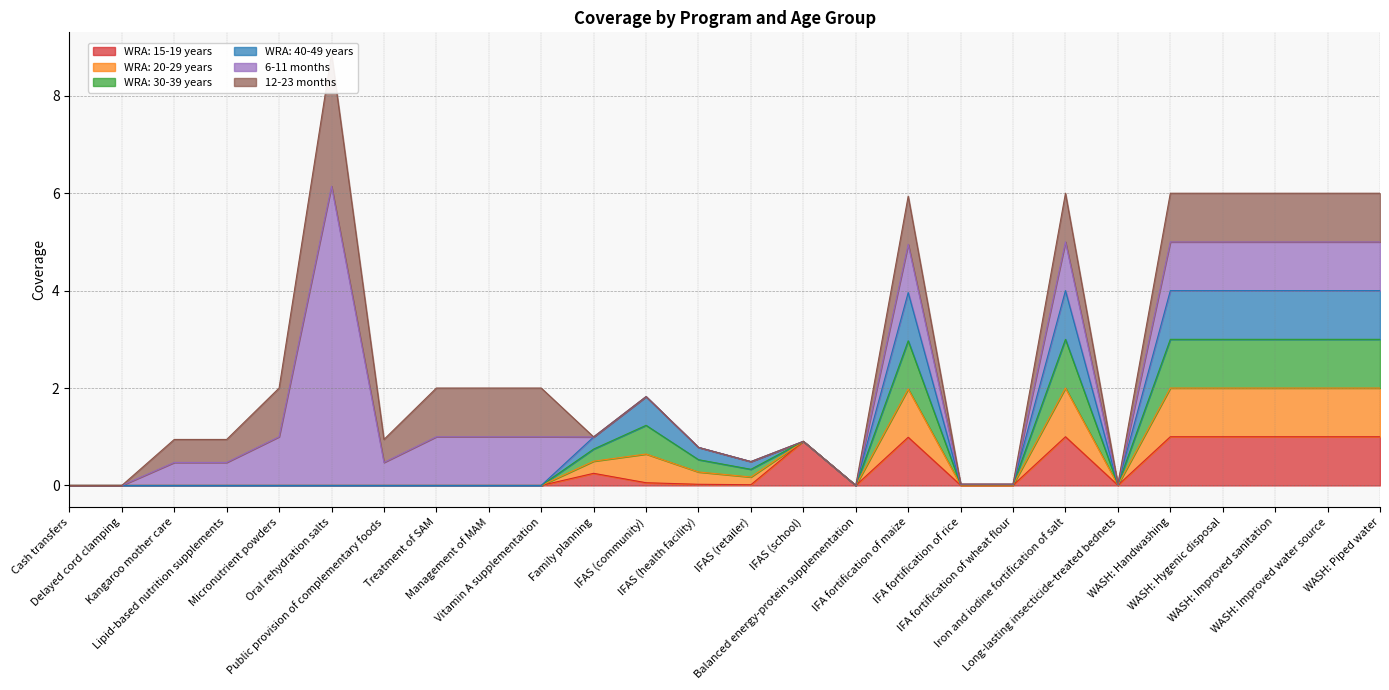

Is it true that WRA: 15-19 years equals 0.0 at Kangaroo mother care?

True